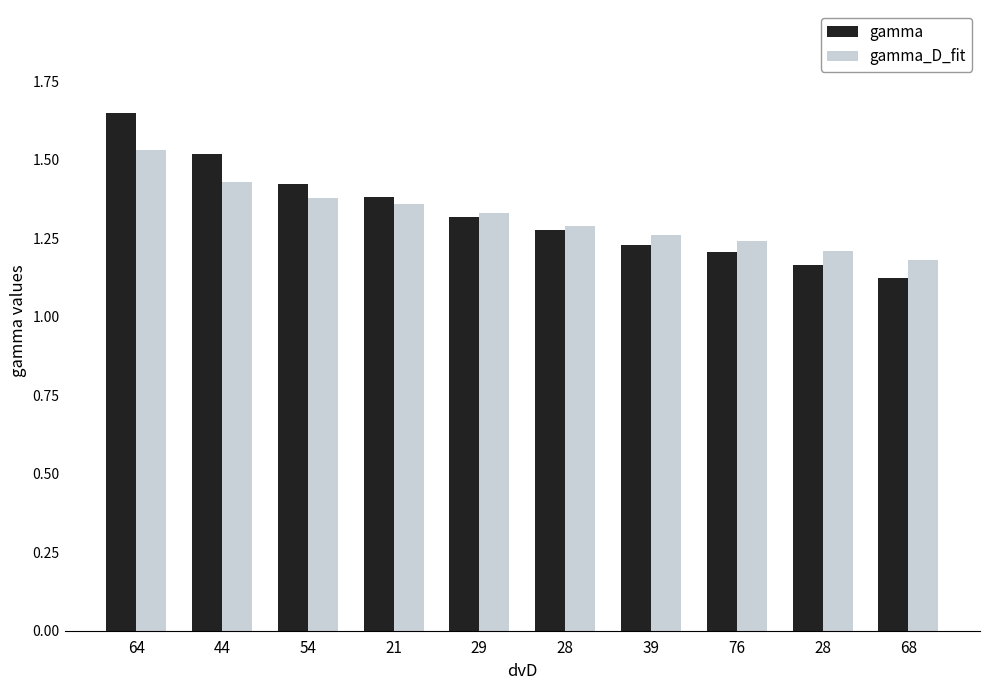

How many categories are shown in the chart?

10